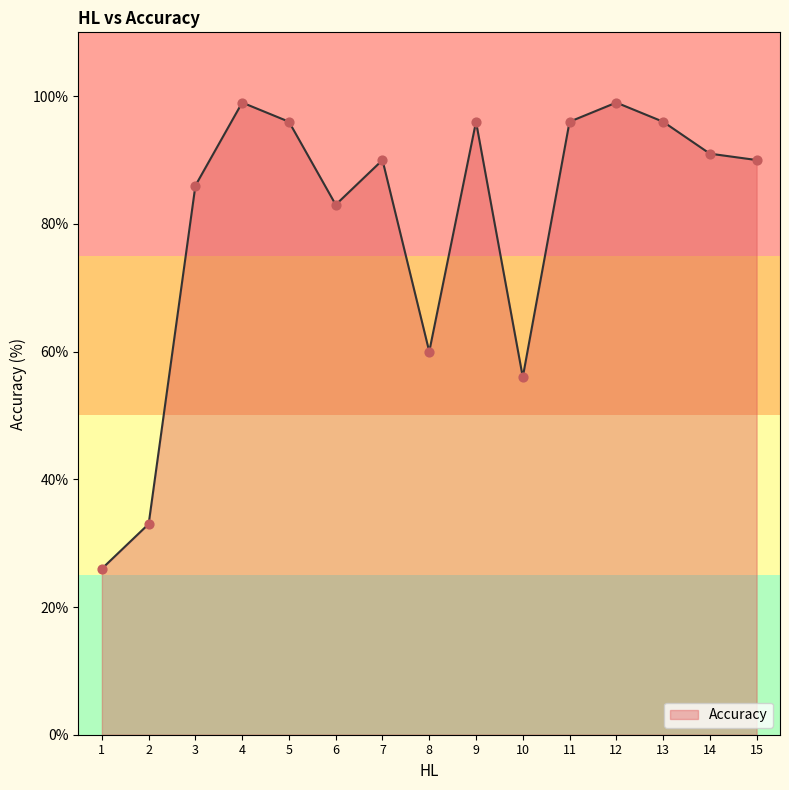

Between 14 and 2, which is larger?

14